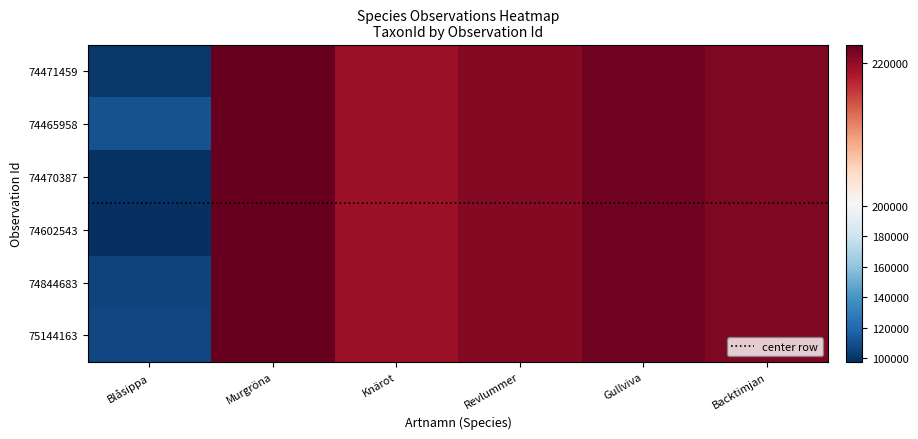

Rank the series by their maximum value, from highest to lowest.

74471459, 74465958, 74470387, 74602543, 74844683, 75144163